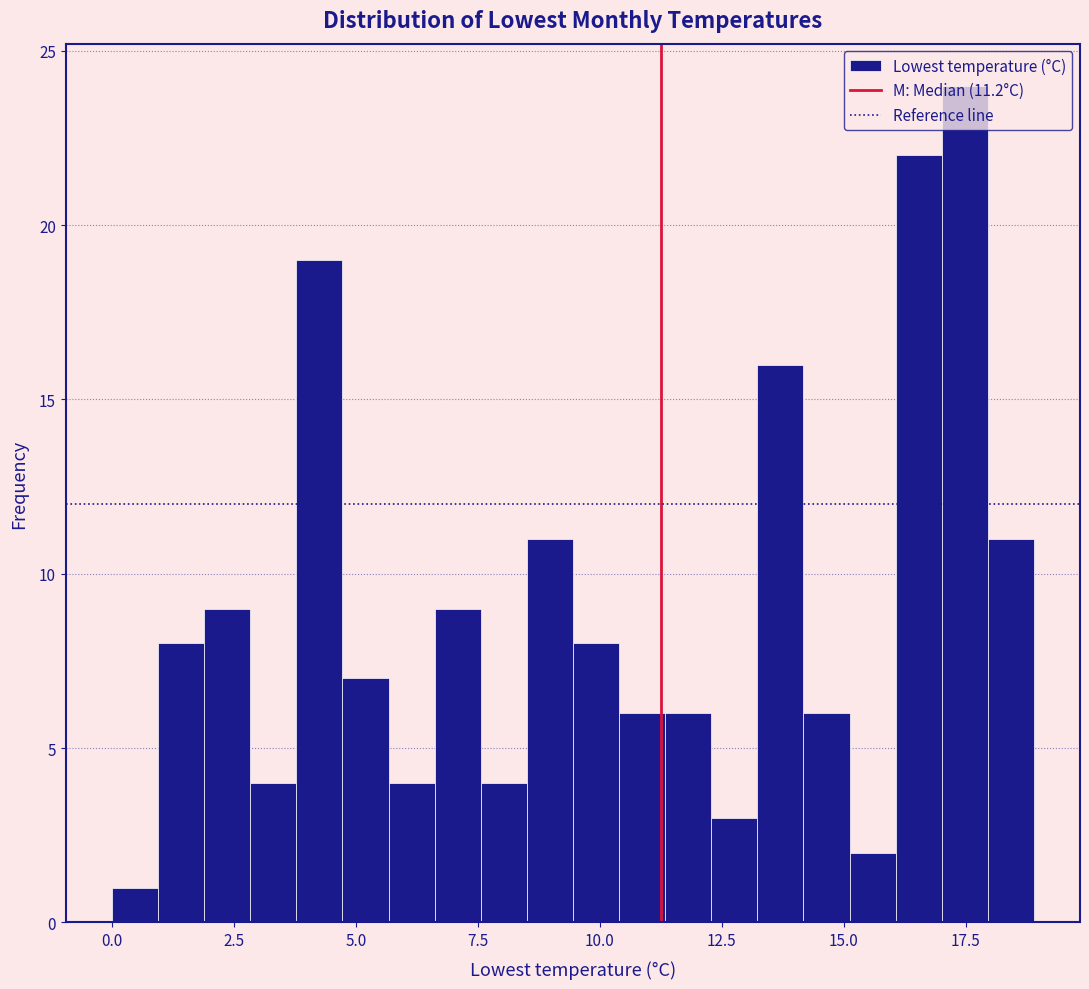

Around what value on the x-axis is the tallest bar? Give the approximate position of its centre, as read against the axis.

17.5